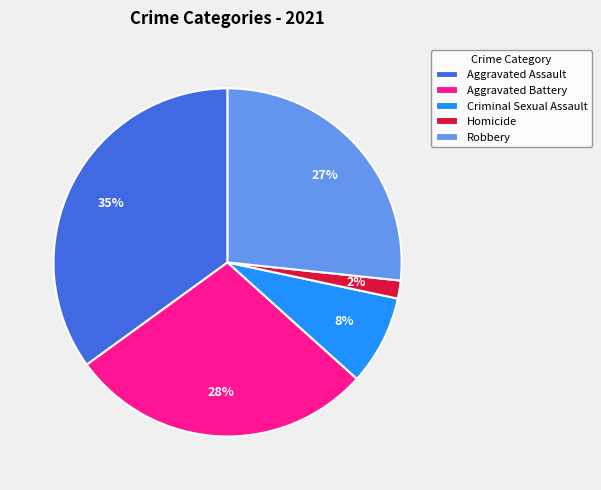

Which has a higher value, Aggravated Battery or Aggravated Assault?

Aggravated Assault